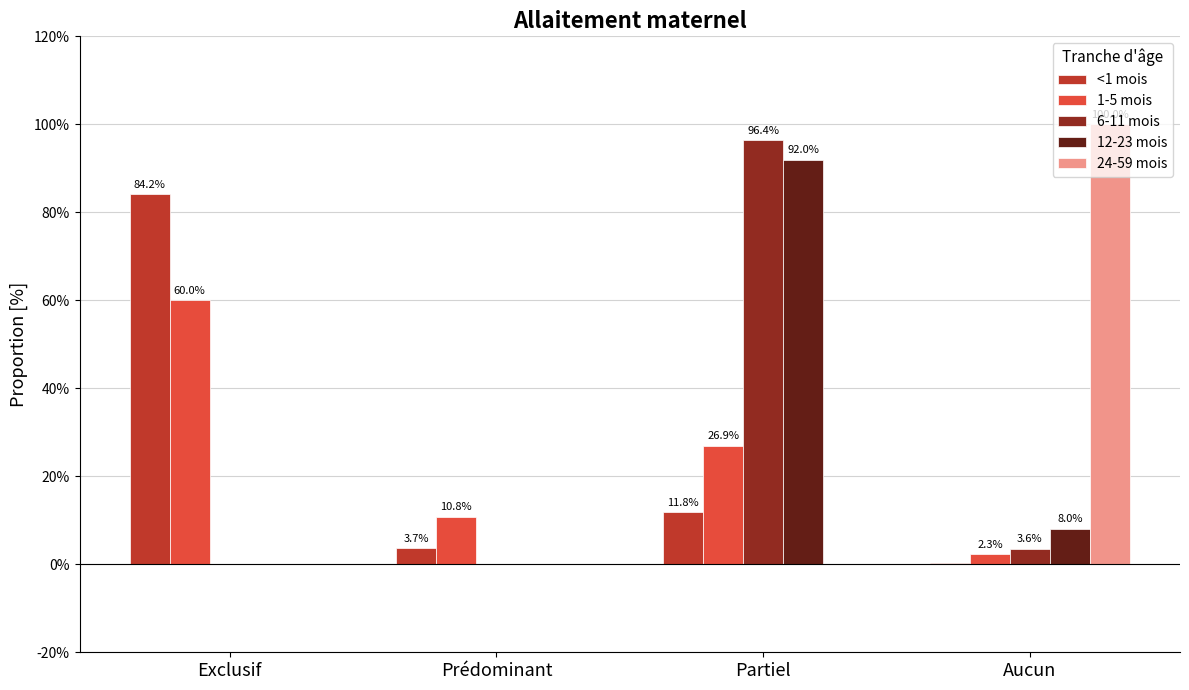

What are all the series names shown in the legend?

<1 mois, 1-5 mois, 6-11 mois, 12-23 mois, 24-59 mois